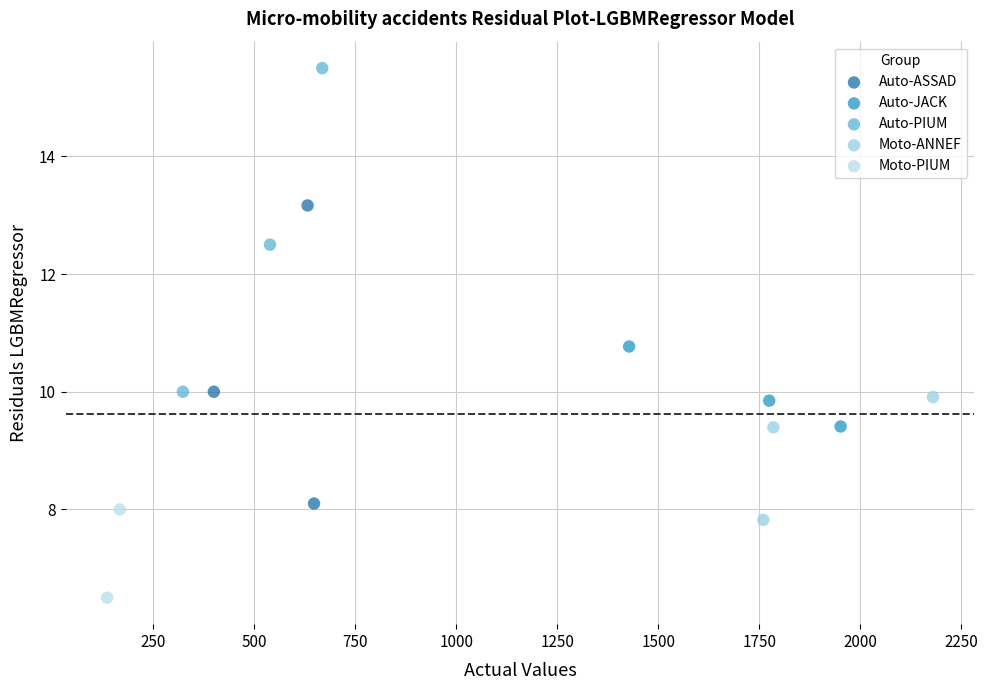

Which series reaches the minimum Y coordinate?

Moto-PIUM